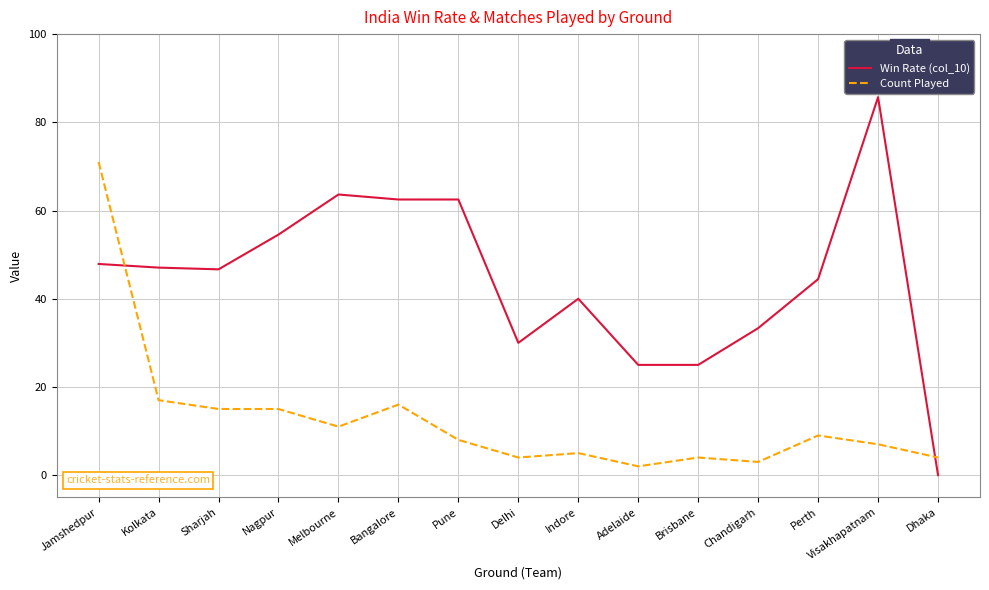

Is the value of Win Rate (col_10) at Perth greater than the value of Count Played at Delhi?

Yes